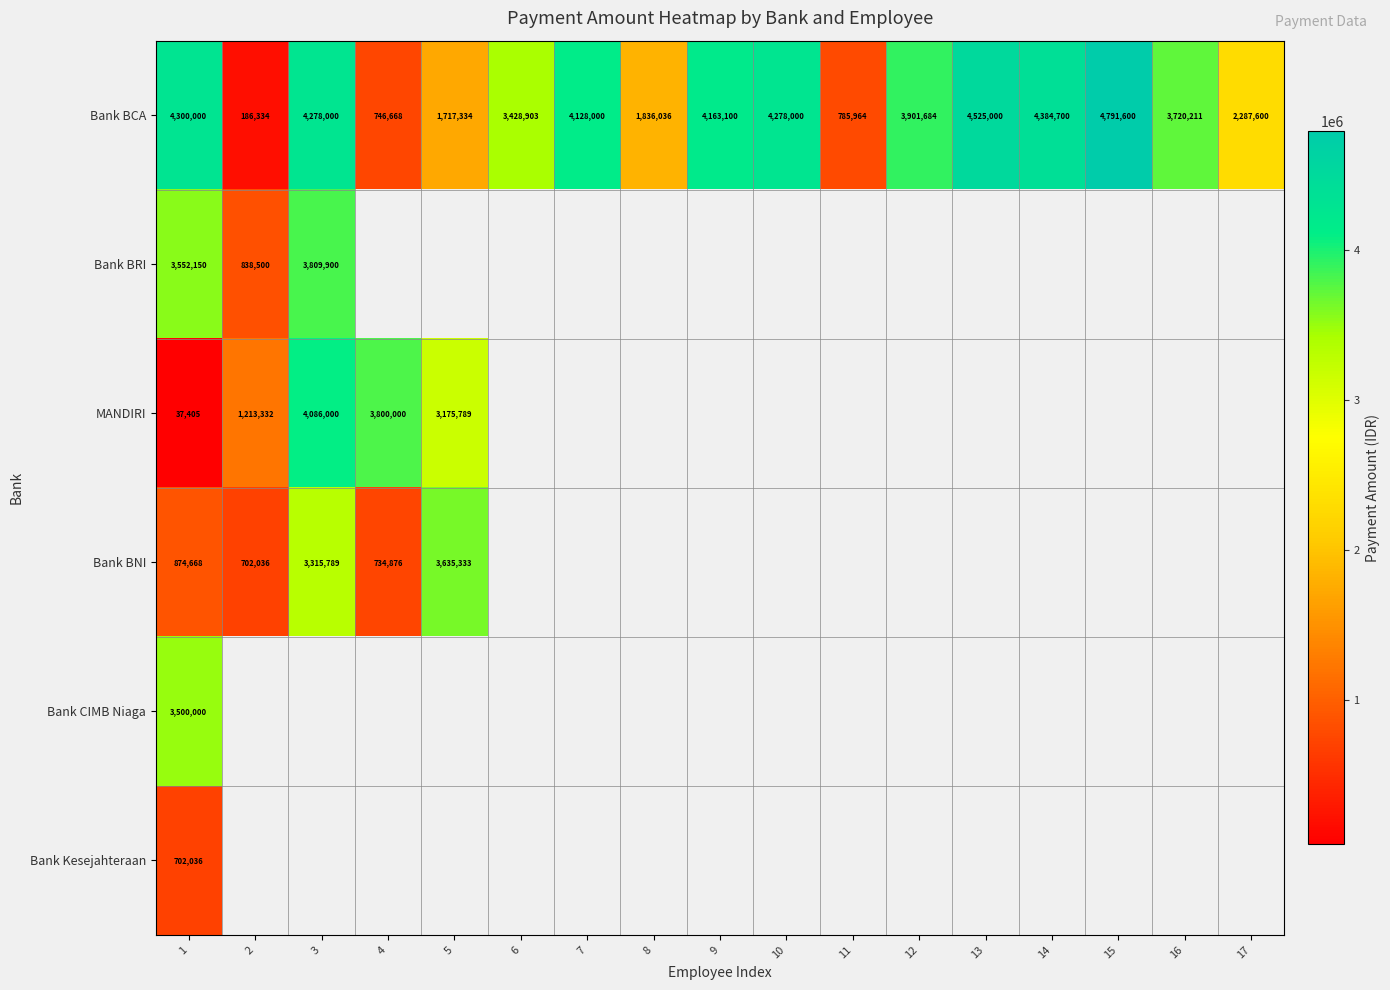

Is it true that Bank BNI equals 3315789 at 3?

True